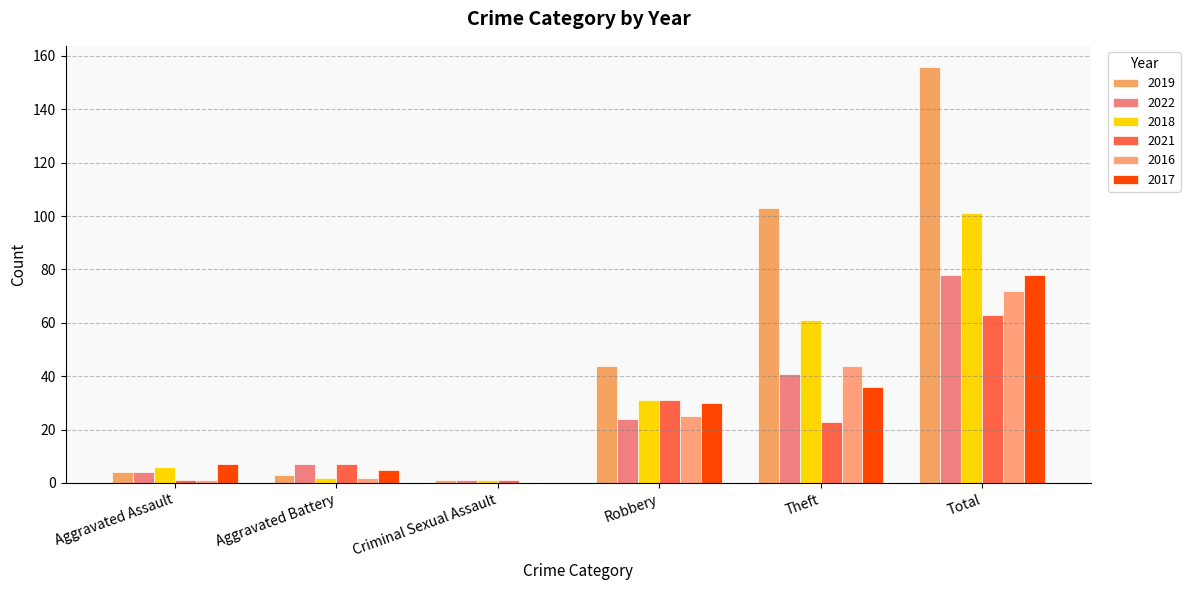

What is the average value of the 2017 series?

26